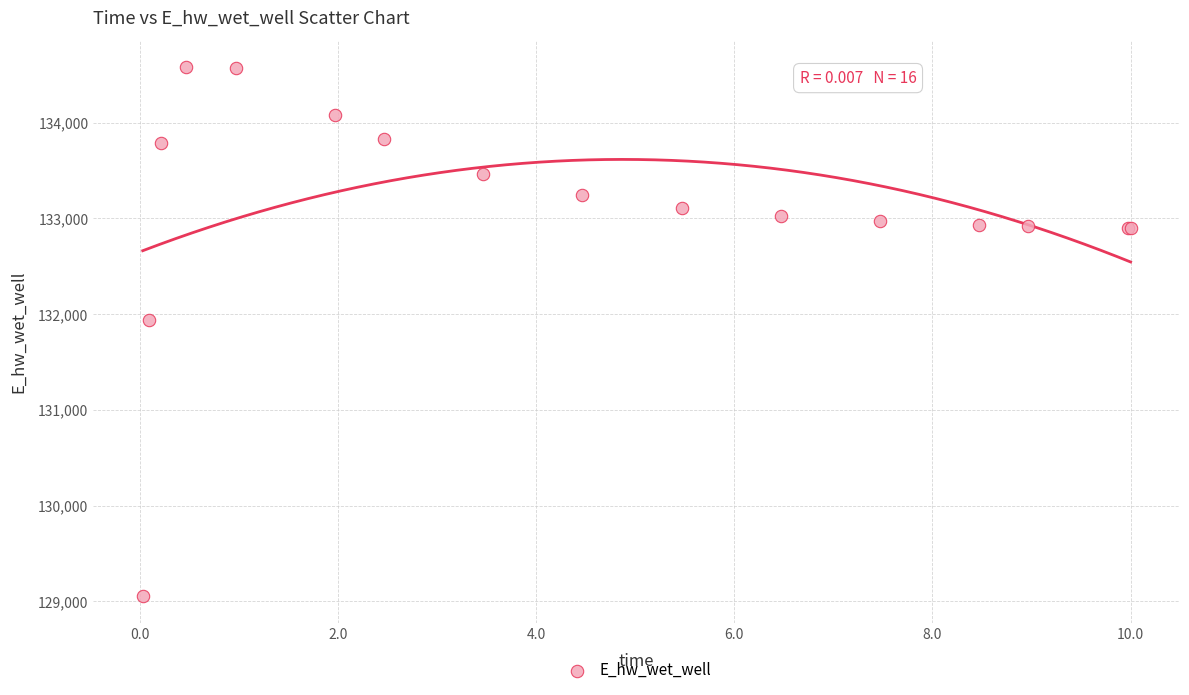

What Y value in the scatter plot is closest to 131817?

131937.8